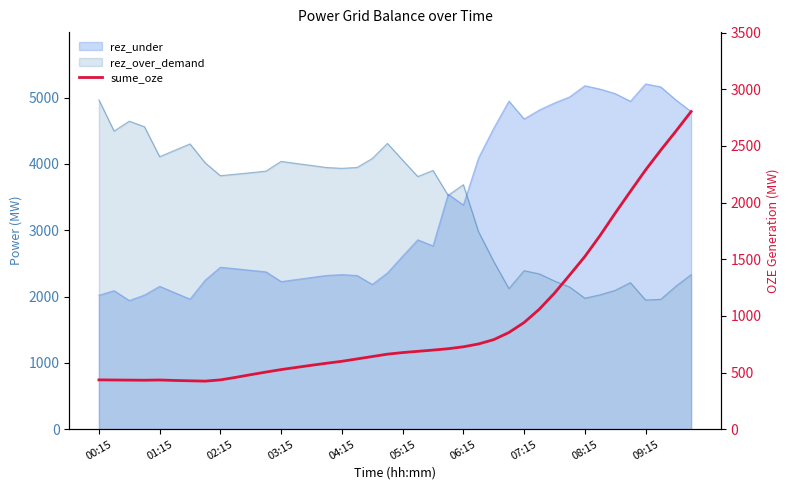

The chart shows a value of 687 at 21. True or false?

True